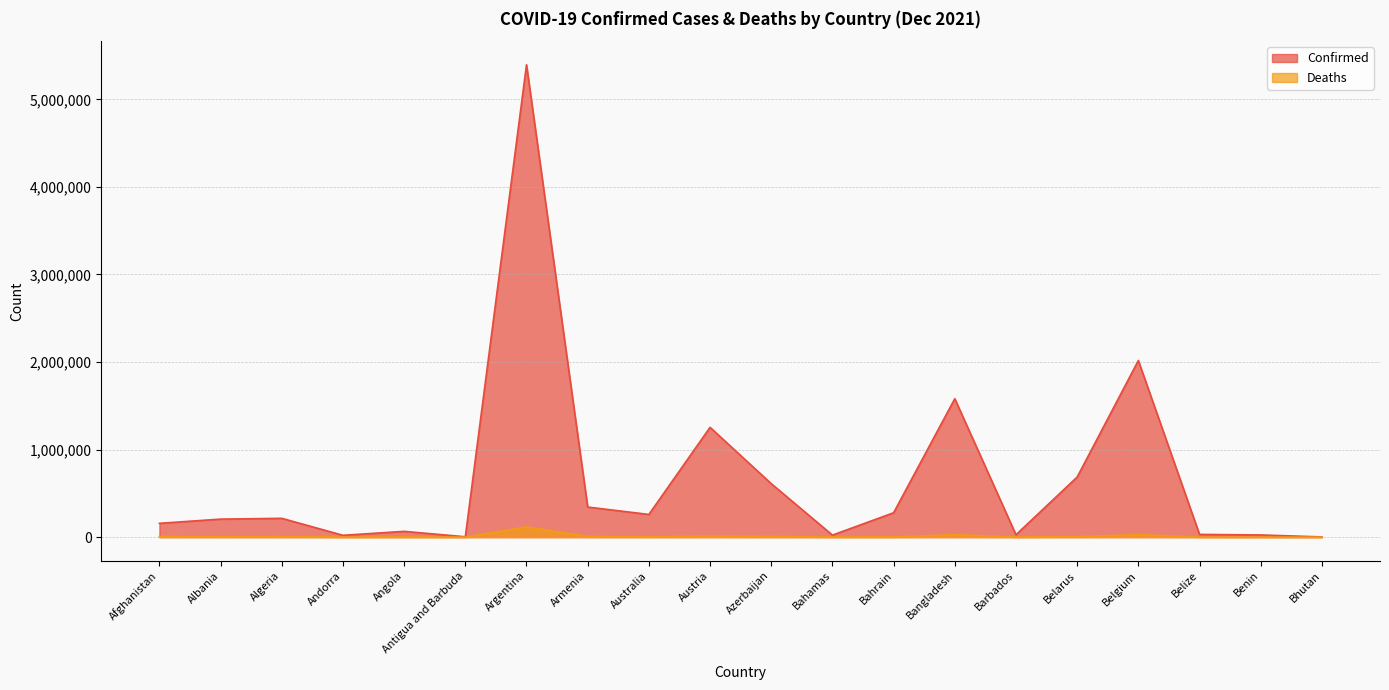

At which category is the sum across all series the highest?

Argentina